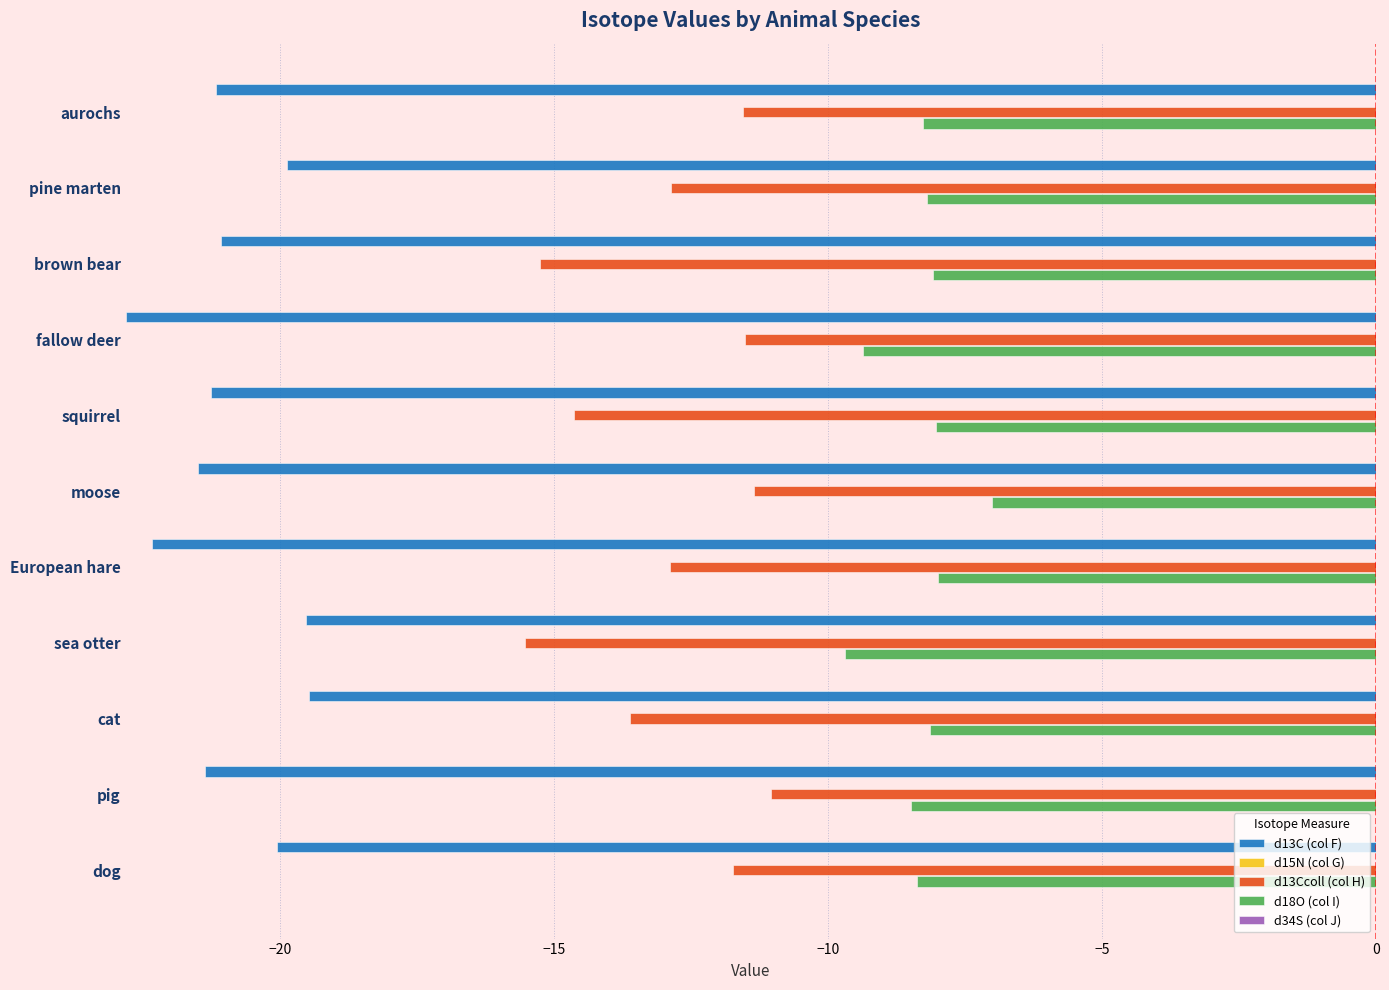

How many bars are there in each group?

5